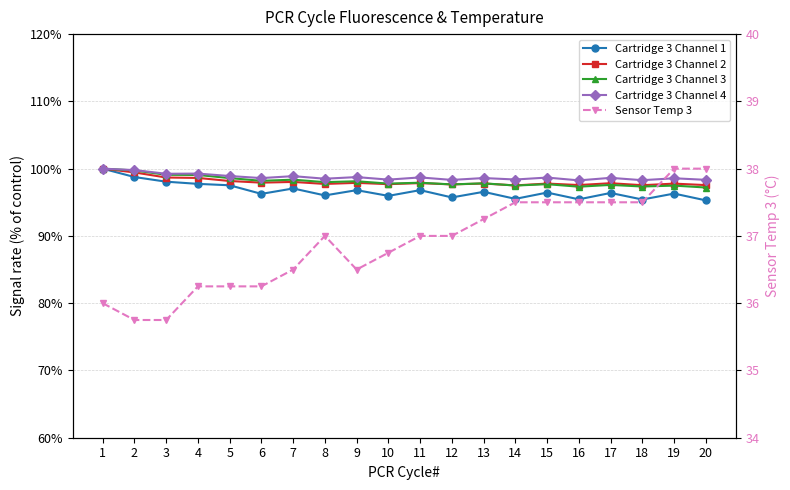

Reading left to right, extract all data points from this chart.

Cartridge 3 Channel 1: 1=100.0	2=98.8	3=98.1	4=97.7	5=97.5	6=96.2	7=97.1	8=96.0	9=96.8	10=96.0	11=96.8	12=95.7	13=96.6	14=95.5	15=96.4	16=95.4	17=96.4	18=95.4	19=96.3	20=95.3
Cartridge 3 Channel 2: 1=100.0	2=99.4	3=98.7	4=98.6	5=98.2	6=97.9	7=98.0	8=97.7	9=97.9	10=97.7	11=97.9	12=97.7	13=97.8	14=97.5	15=97.8	16=97.6	17=97.8	18=97.5	19=97.8	20=97.6
Cartridge 3 Channel 3: 1=100.0	2=99.7	3=99.1	4=99.1	5=98.6	6=98.2	7=98.4	8=98.0	9=98.1	10=97.8	11=97.9	12=97.7	13=97.8	14=97.5	15=97.7	16=97.3	17=97.6	18=97.3	19=97.5	20=97.2
Cartridge 3 Channel 4: 1=100.0	2=99.8	3=99.2	4=99.3	5=98.9	6=98.6	7=98.9	8=98.5	9=98.7	10=98.4	11=98.7	12=98.3	13=98.6	14=98.4	15=98.7	16=98.3	17=98.6	18=98.3	19=98.6	20=98.3
Sensor Temp 3: 1=36.0	2=35.8	3=35.8	4=36.2	5=36.2	6=36.2	7=36.5	8=37.0	9=36.5	10=36.8	11=37.0	12=37.0	13=37.2	14=37.5	15=37.5	16=37.5	17=37.5	18=37.5	19=38.0	20=38.0